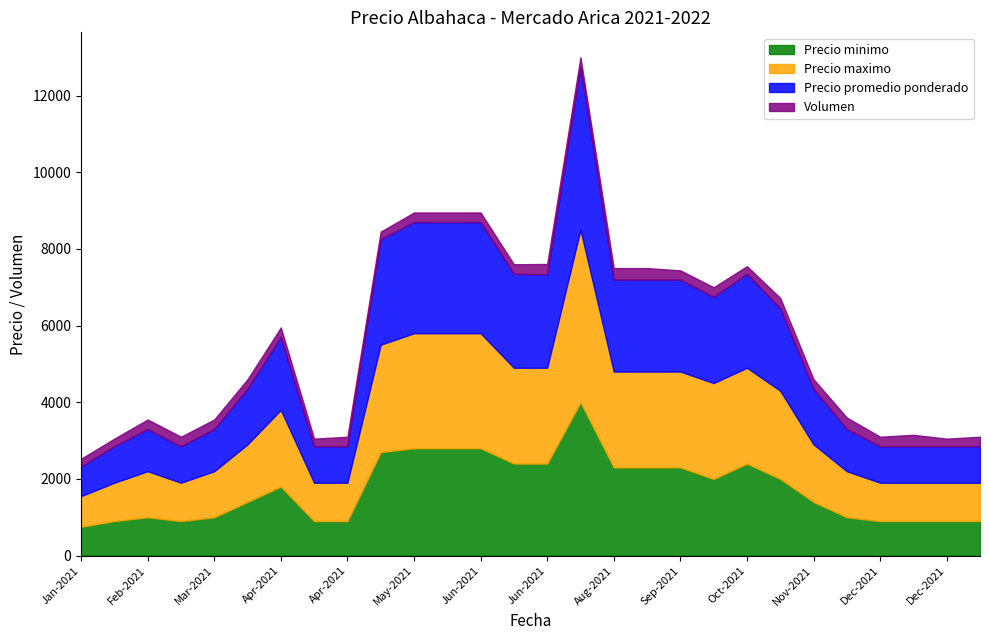

What is the label of the 14th point from the right?

2021-06-02